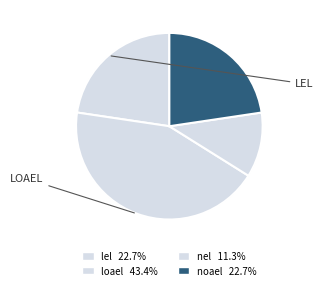

How many slices are in this pie chart?

4